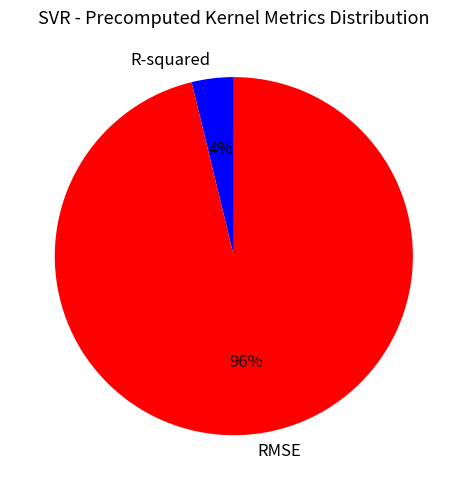

What is the majority slice?

RMSE